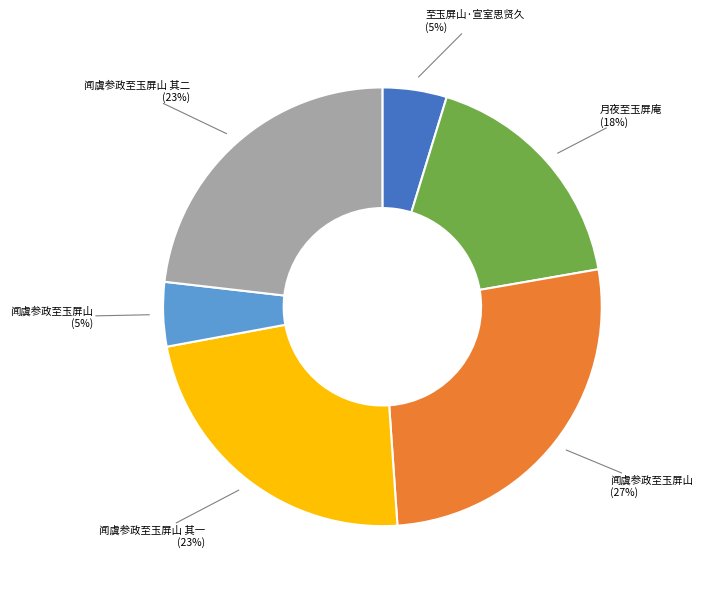

How many segments does this pie chart have?

6